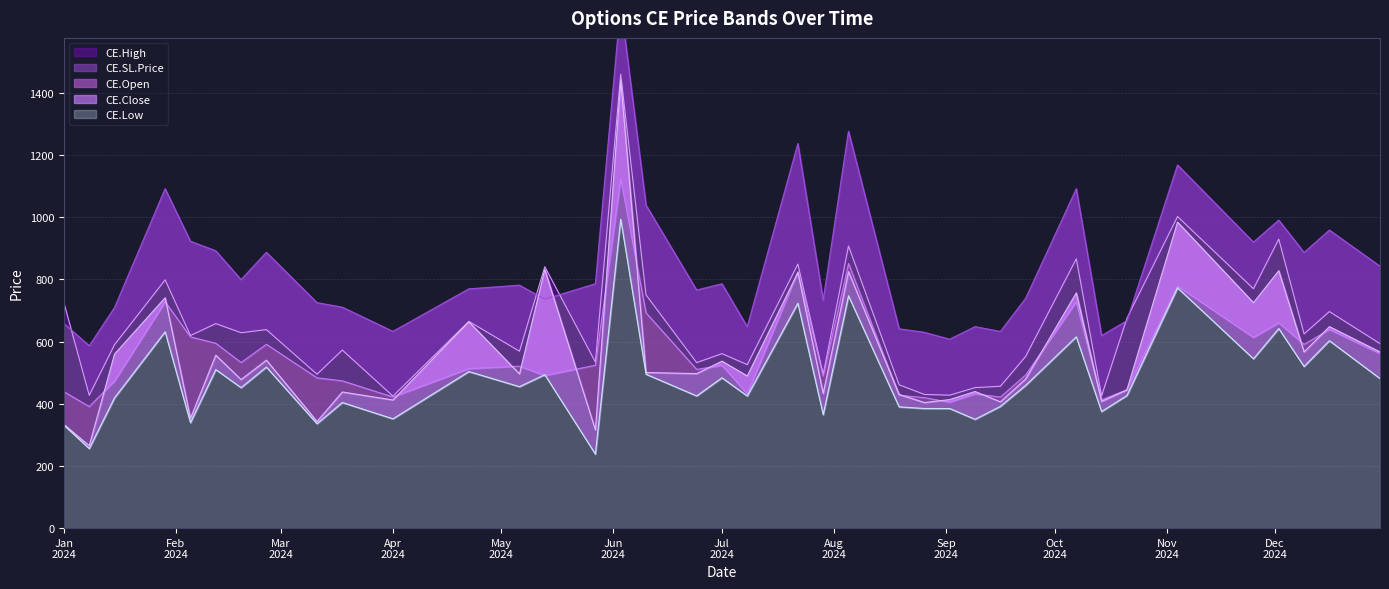

Which category has the highest value in the CE.Open series?

2024-06-03